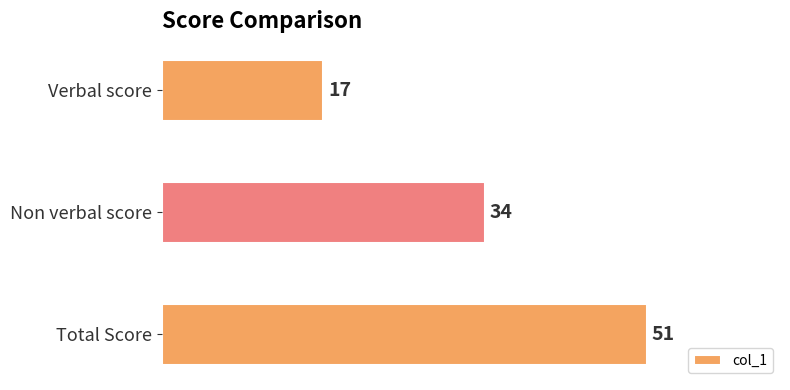

How many series are shown in this chart?

1